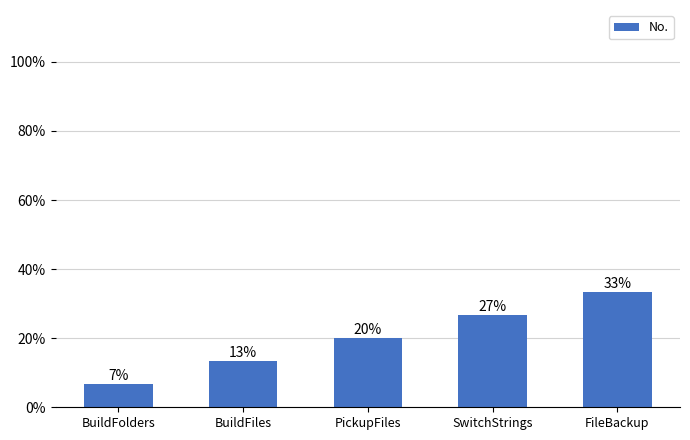

List the labels in order of value, largest first.

FileBackup, SwitchStrings, PickupFiles, BuildFiles, BuildFolders